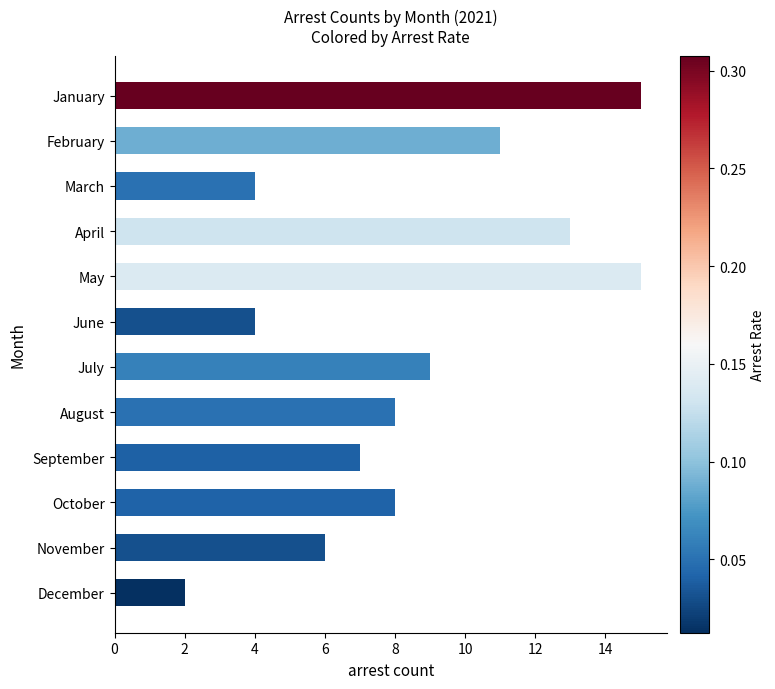

What is the greatest value displayed?

15